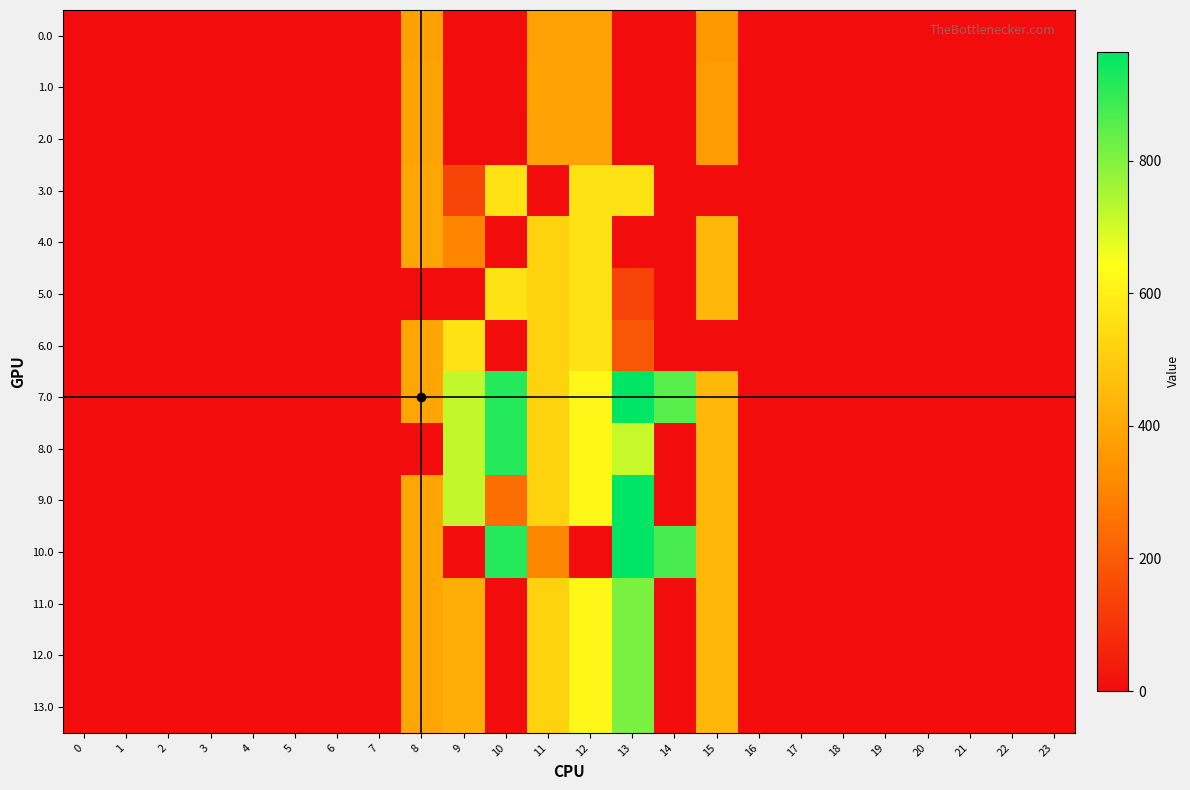

At which category is the sum across all series the highest?

12